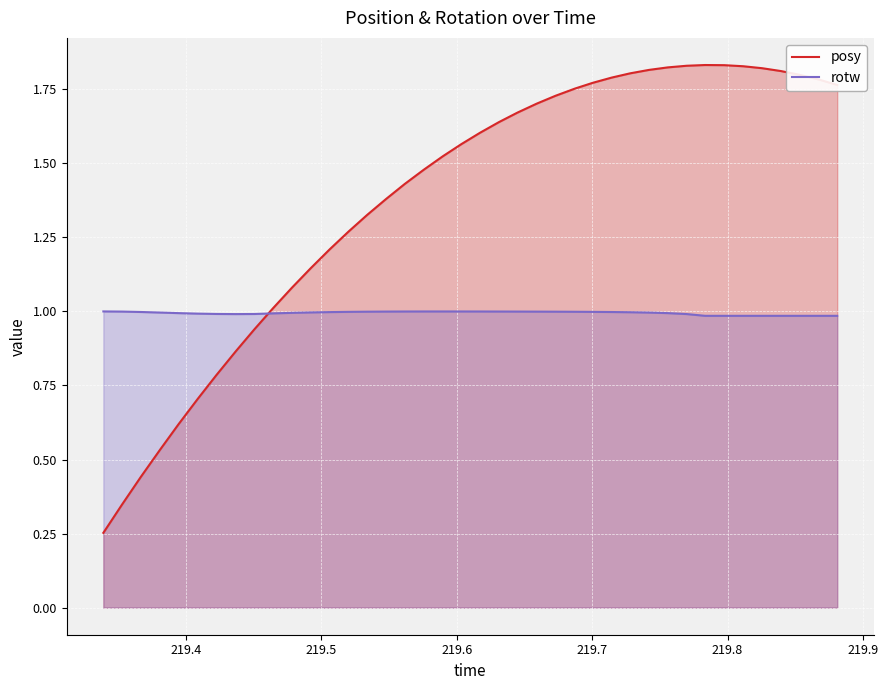

Which series has the largest total across all categories?

posy